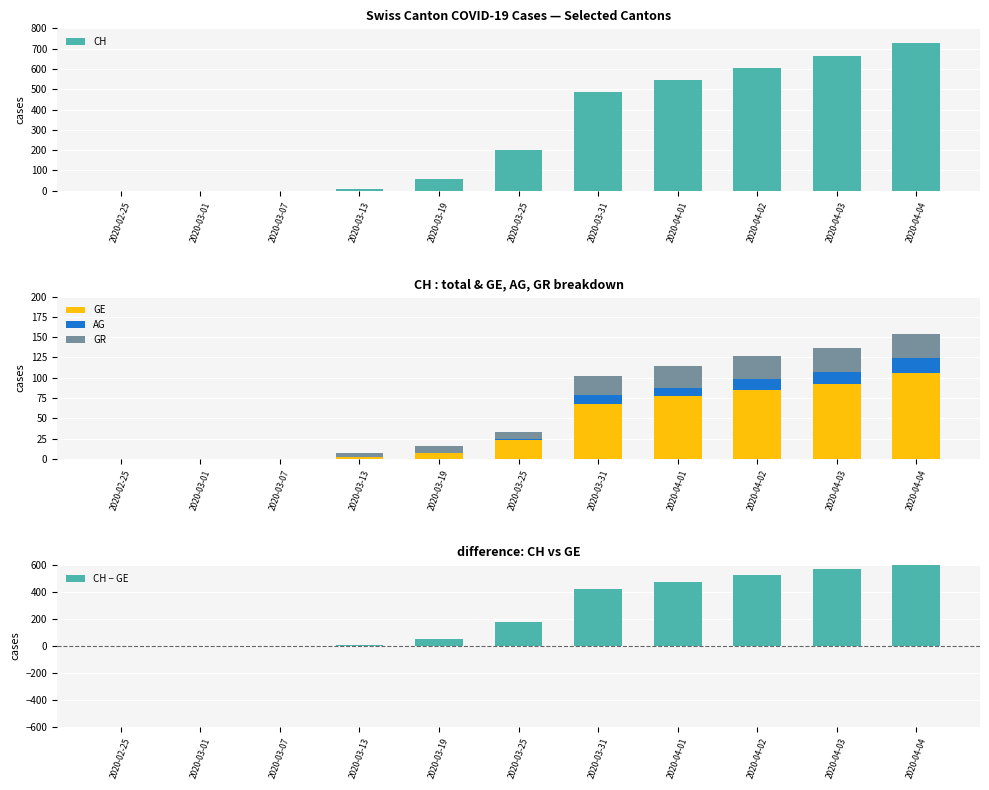

How many values in the CH − GE series are below 176?

5